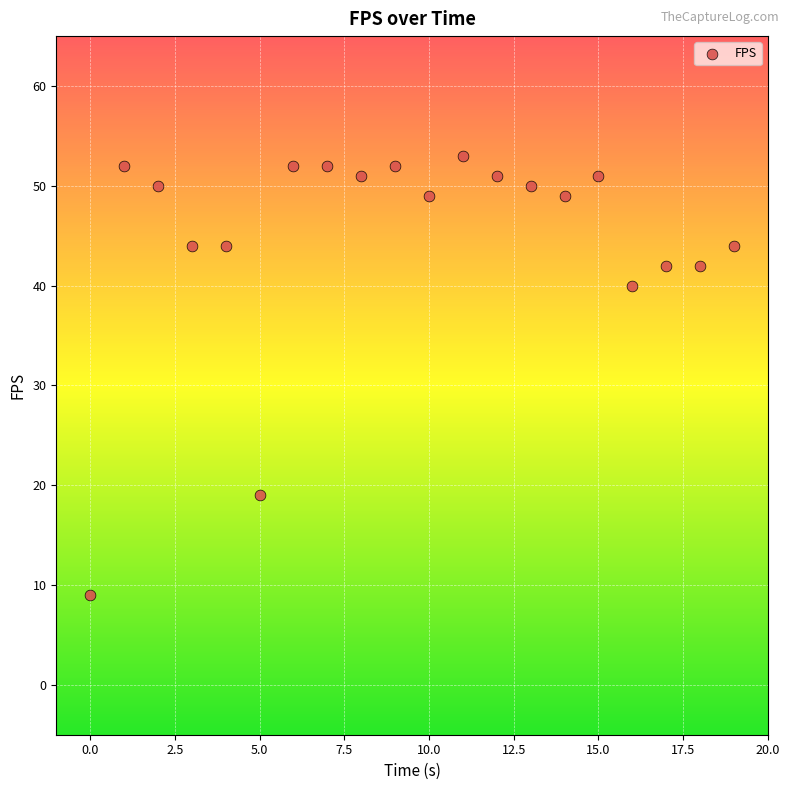

What Y value in the scatter plot is closest to 31?

40